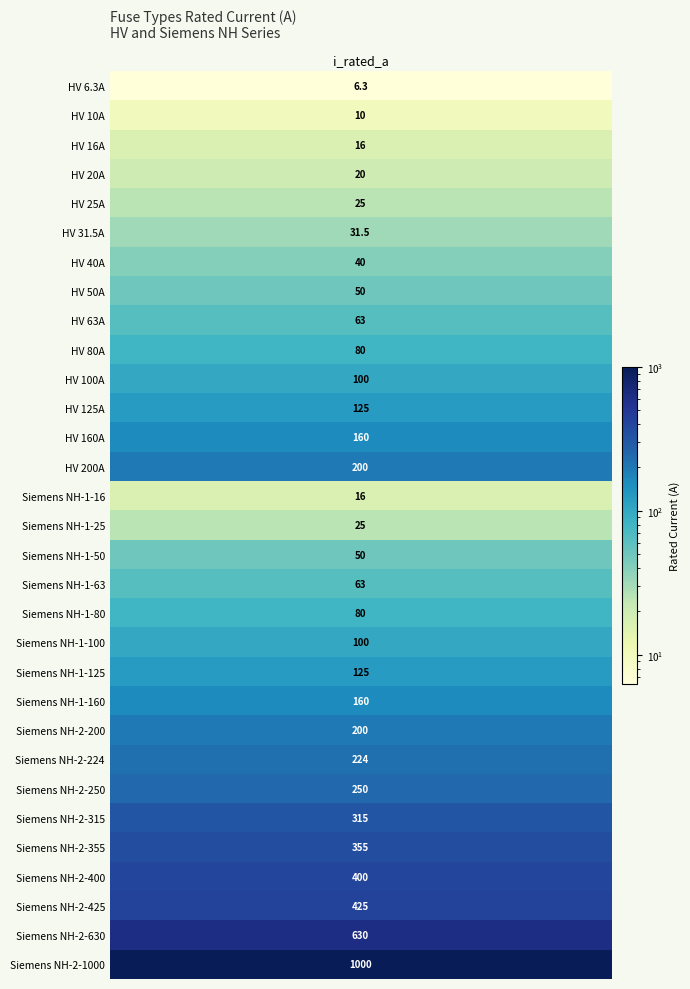

What is the minimum value shown in the chart?

6.3